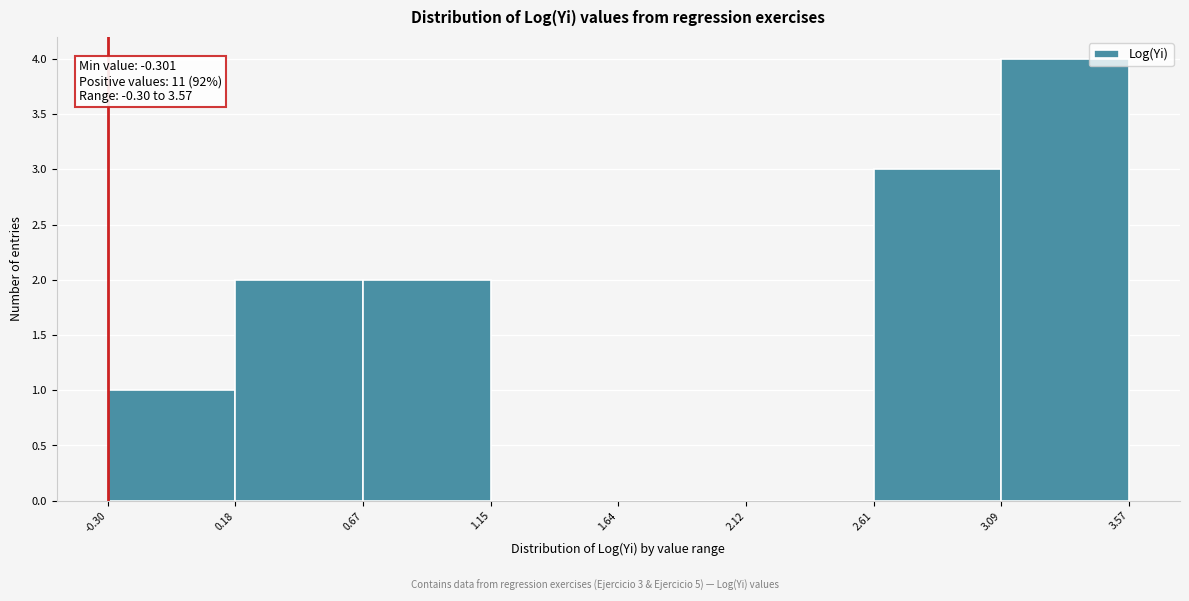

Over which range of the x-axis is the bar tallest?

3.09 to 3.57